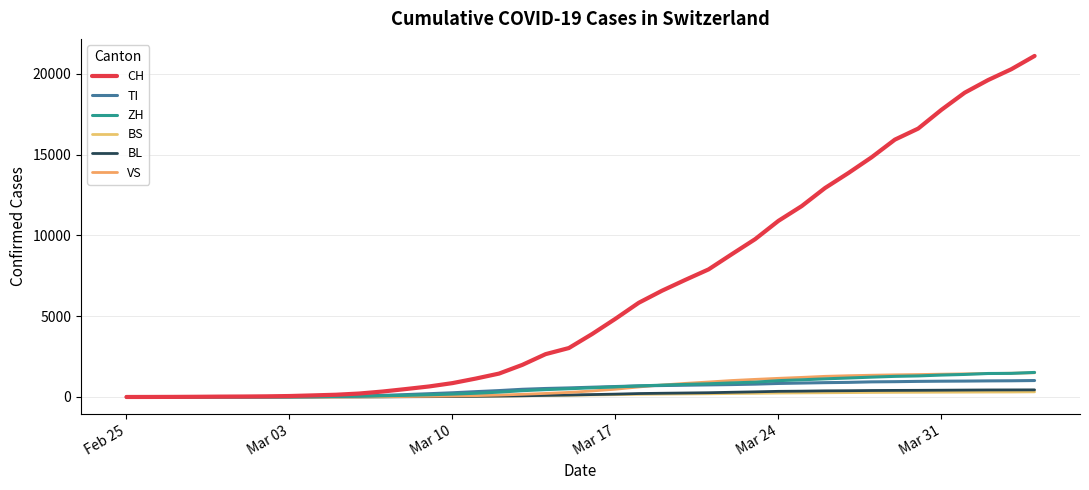

What is the difference between the maximum and minimum values in the BL series?

441